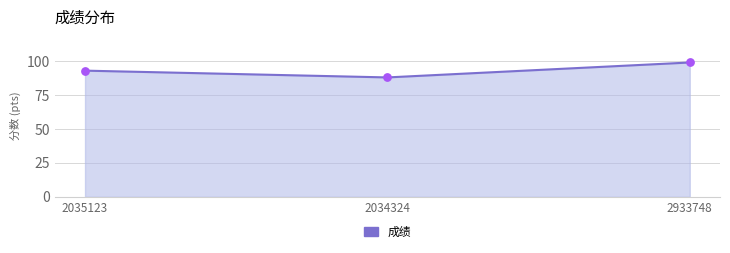

Between 2034324 and 2933748, which is larger?

2933748